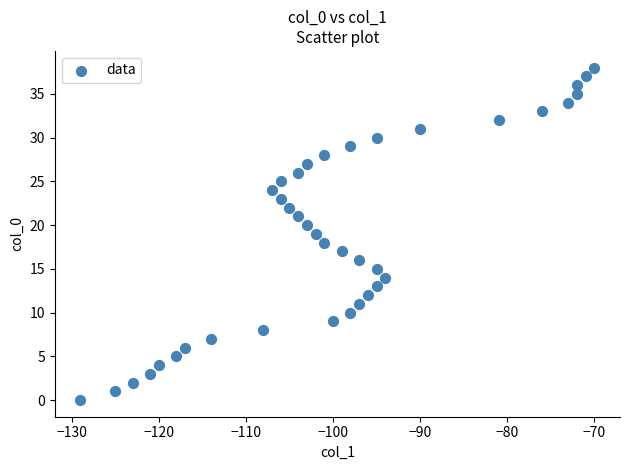

What is the range of X values (max minus min)?

59